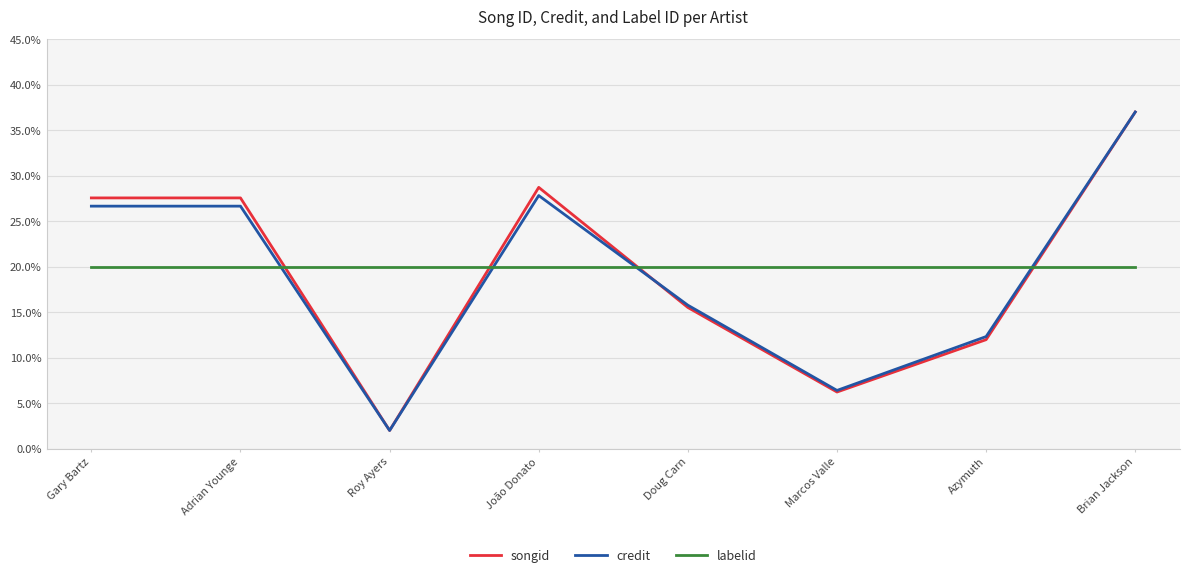

Does the chart have visible grid lines?

Yes